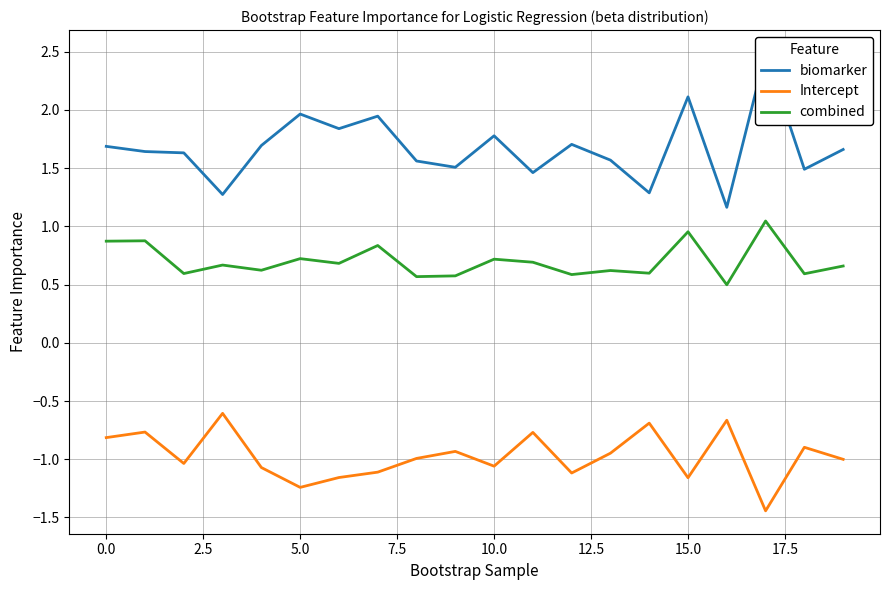

True or false: Intercept and combined intersect in this chart.

False